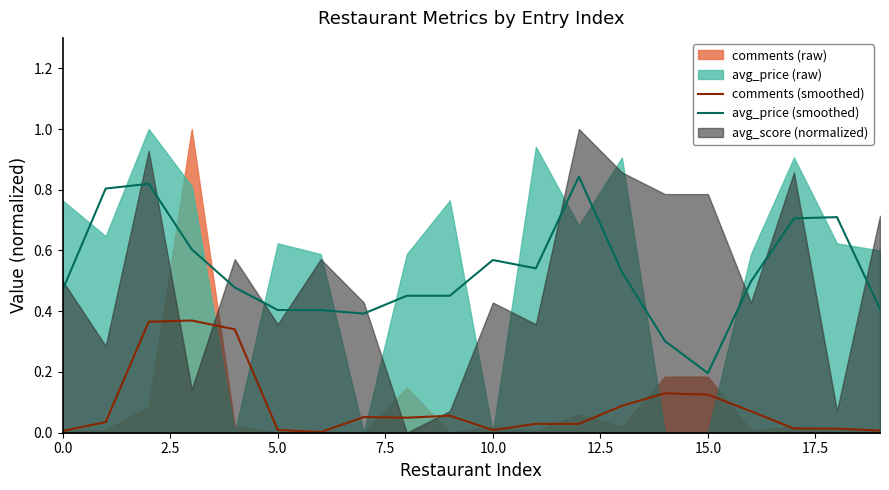

Is it true that avg_price (smoothed) equals 0.4 at 5.0?

True